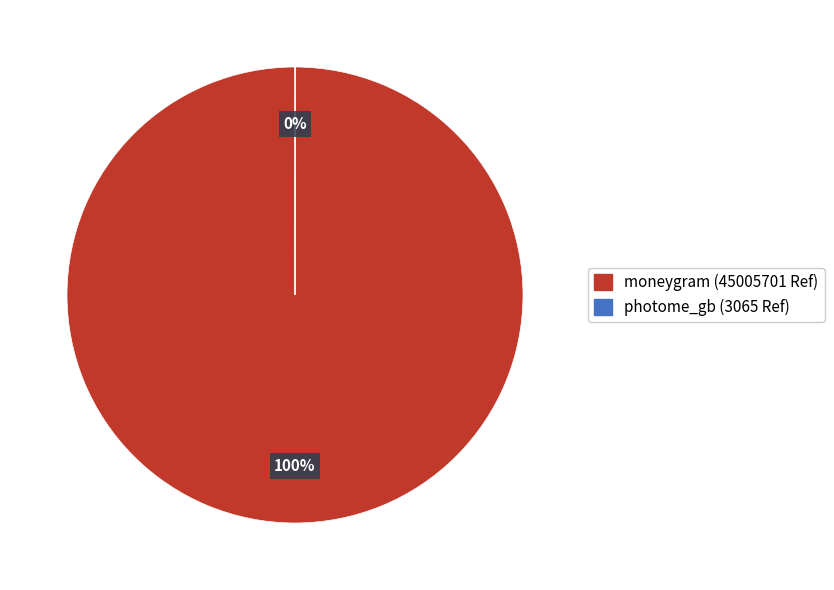

To the nearest percent, what is the average slice percentage?

50%